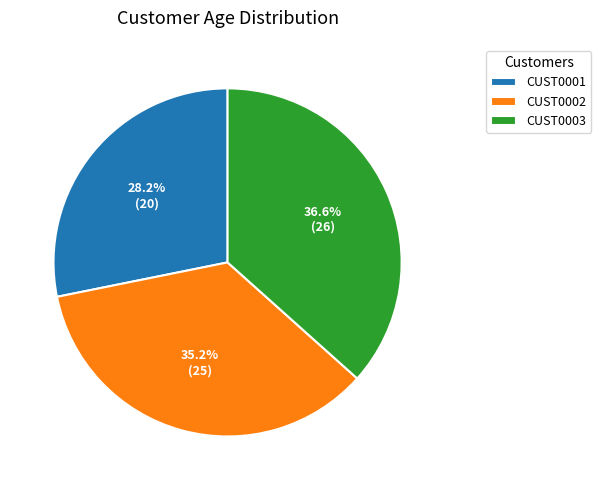

What is the largest slice in the pie chart?

CUST0003